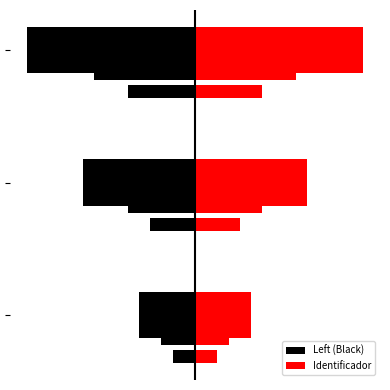

The value of Left (Black) at 0 is -1. True or false?

False